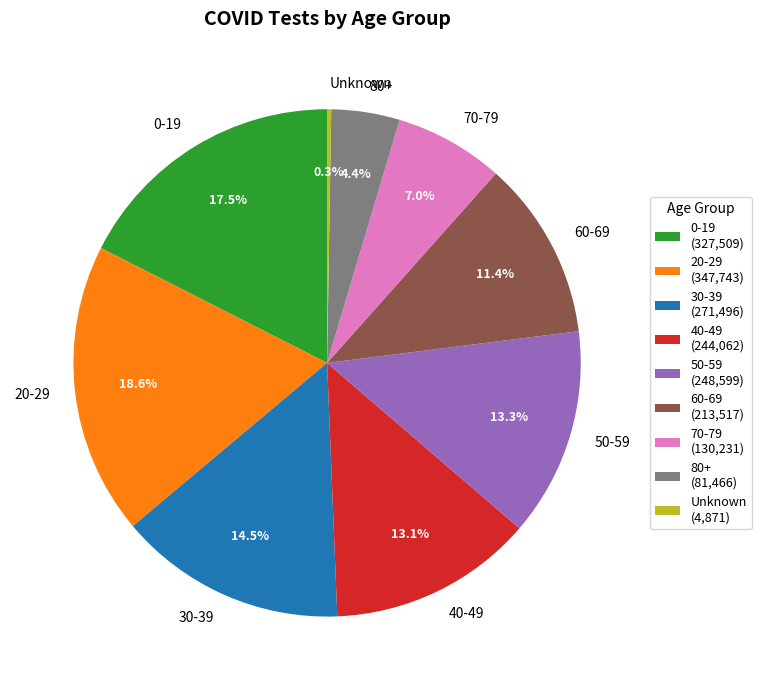

Approximately how many times larger is the value at 30-39 compared to 50-59?

1.1